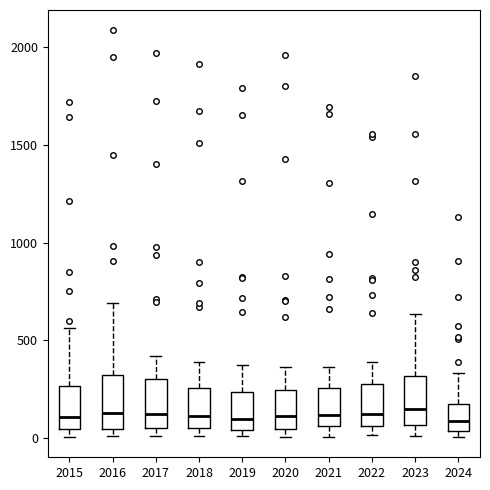

Reading left to right, transcribe this box plot: for each box, give where its median line is, the range the box spans, and where its two whiskers end, as read against the y-axis. The values are not printed on the chart, so give them approximately, as read against the axis.

2015: median 100, box 50 to 250, whiskers 0 to 550
2016: median 150, box 50 to 300, whiskers 0 to 700
2017: median 100, box 50 to 300, whiskers 0 to 400
2018: median 100, box 50 to 250, whiskers 0 to 400
2019: median 100, box 50 to 250, whiskers 0 to 400
2020: median 100, box 50 to 250, whiskers 0 to 350
2021: median 100, box 50 to 250, whiskers 0 to 350
2022: median 100, box 50 to 250, whiskers 0 to 400
2023: median 150, box 50 to 300, whiskers 0 to 650
2024: median 100, box 50 to 200, whiskers 0 to 350